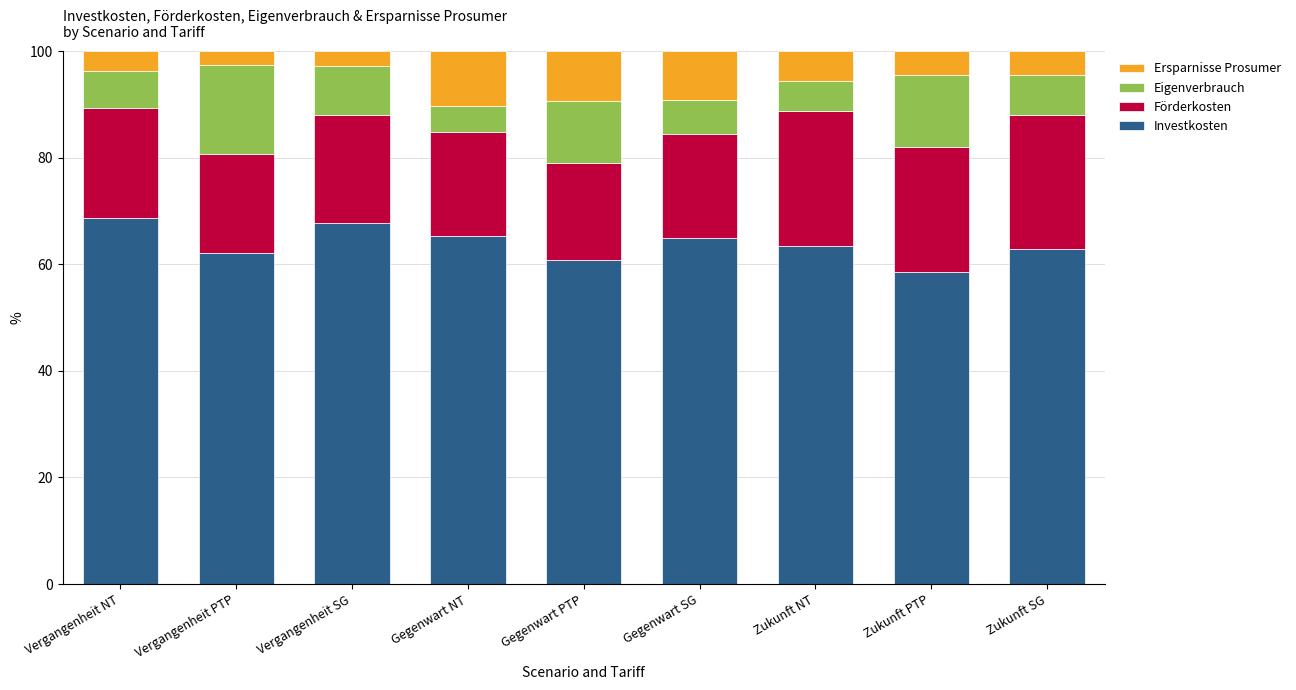

What is the difference between the maximum and second lowest values in the Investkosten series?

7.9